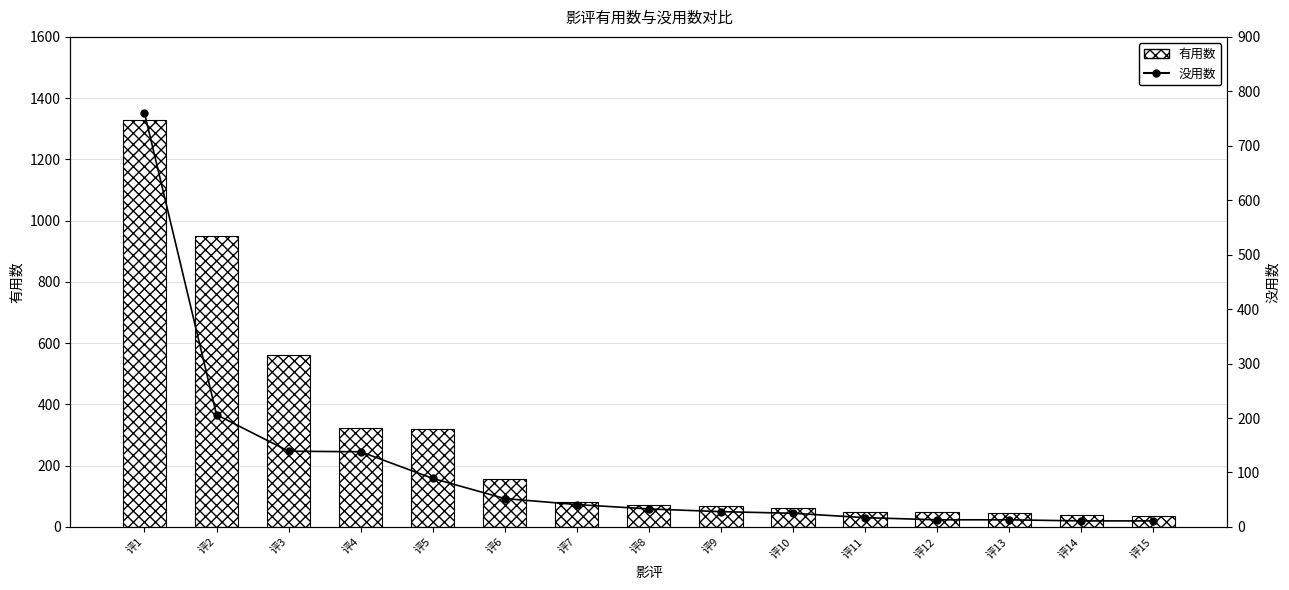

Reading left to right, transcribe all the data shown in this chart.

有用数: 评1=1328	评2=949	评3=561	评4=323	评5=320	评6=157	评7=82	评8=70	评9=67	评10=63	评11=50	评12=47	评13=46	评14=38	评15=36
没用数: 评1=760	评2=206	评3=139	评4=138	评5=89	评6=52	评7=41	评8=33	评9=28	评10=25	评11=17	评12=13	评13=13	评14=11	评15=11